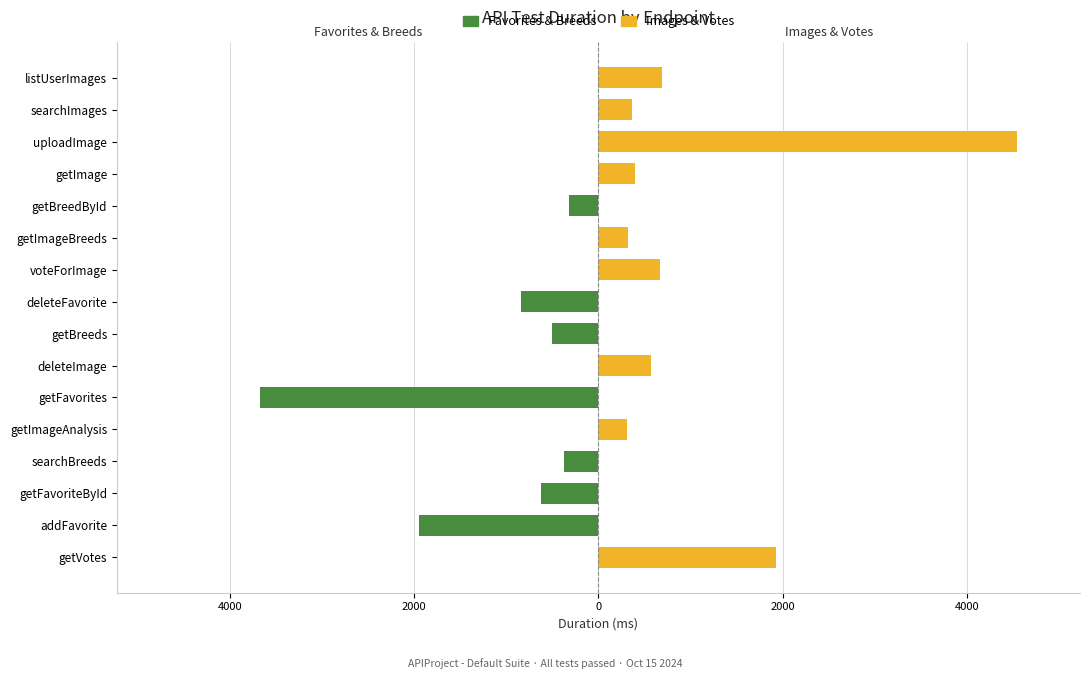

How many distinct data groups are displayed?

2